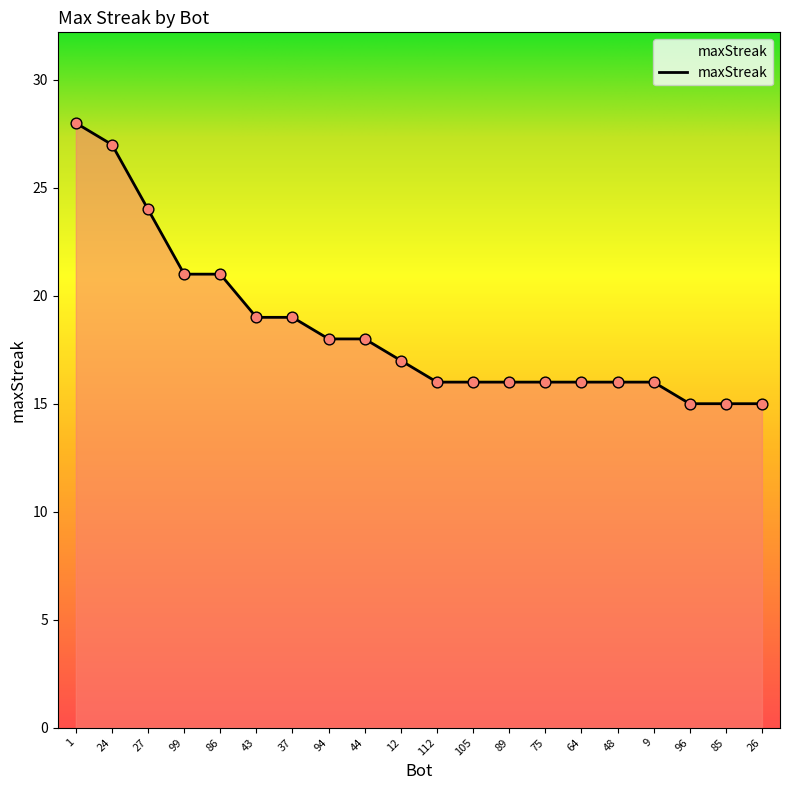

What is the ratio of the value at 89 to the value at 105?

1.0